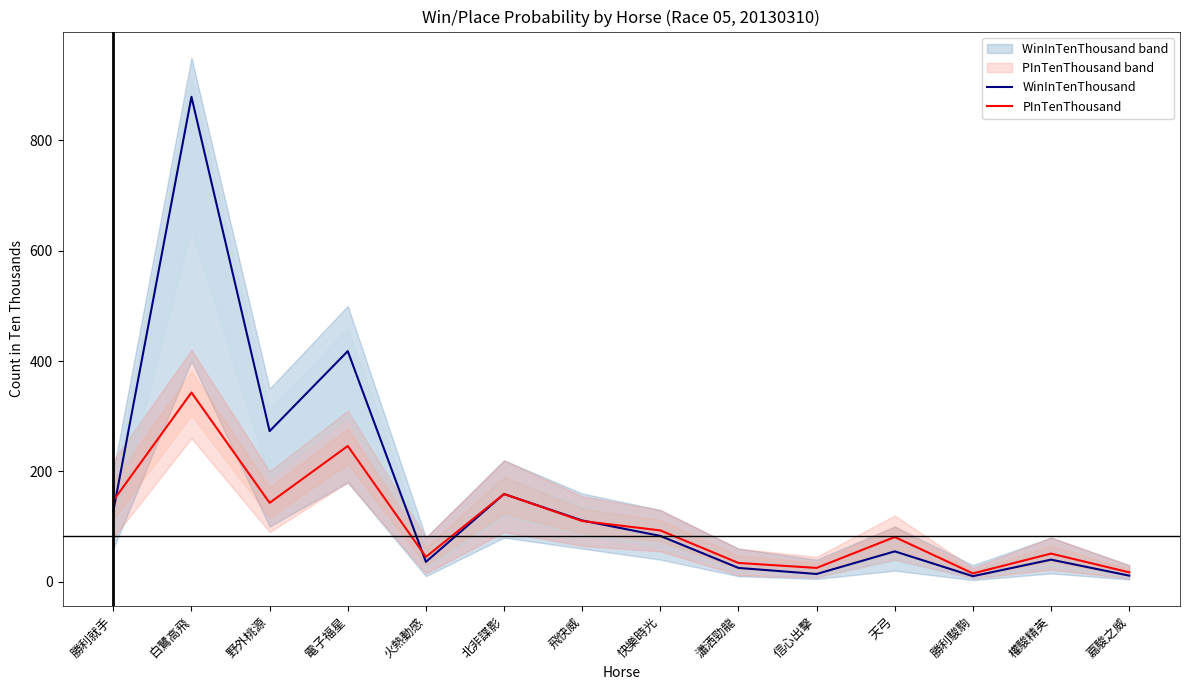

True or false: WinInTenThousand has a value of 418 at 電子福星.

True